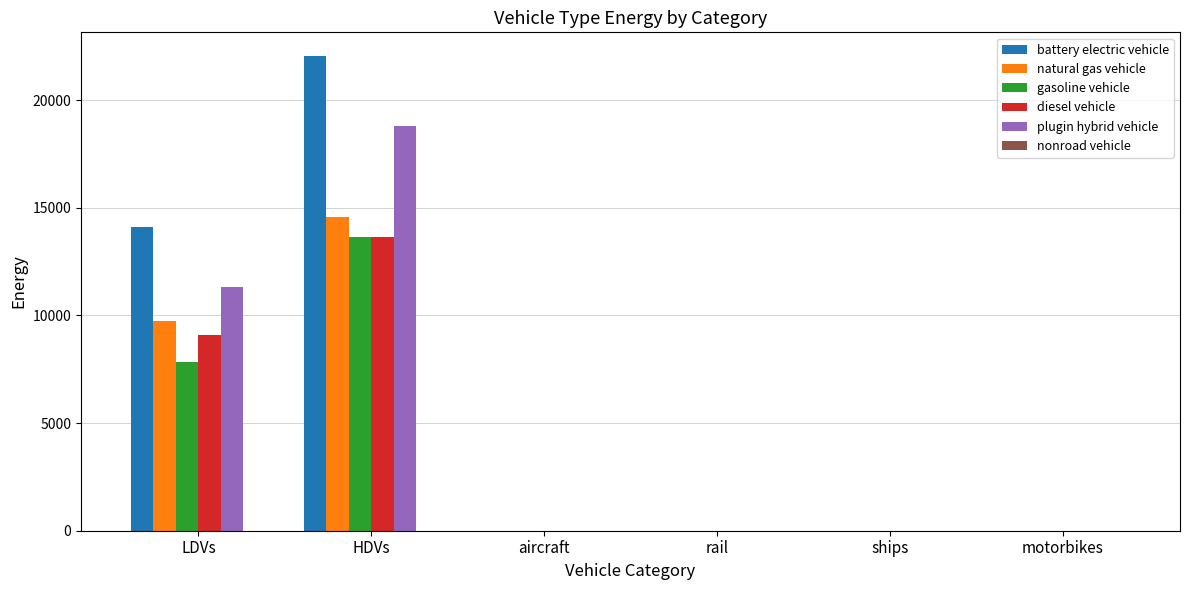

What is the sum of all plugin hybrid vehicle values?

30099.5